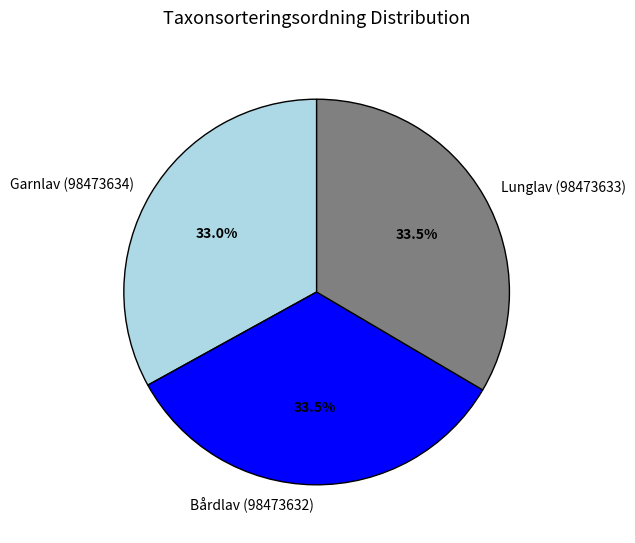

Is there a majority slice in this chart?

No